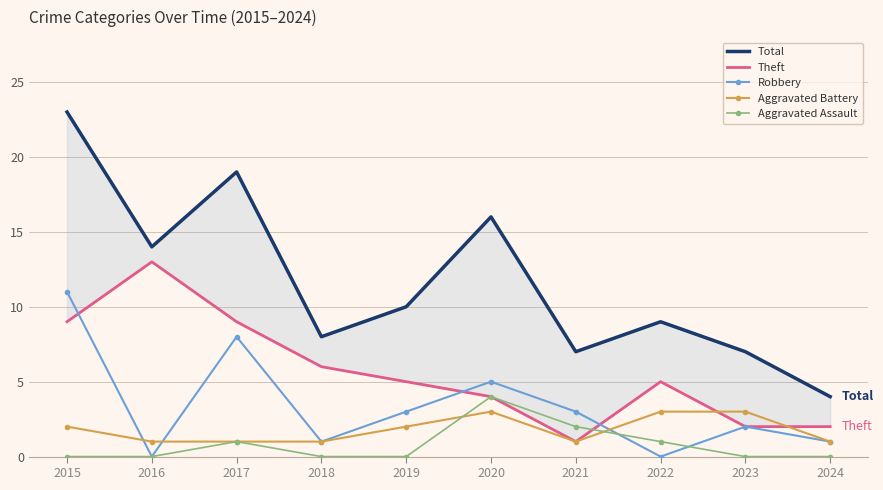

At which label does Theft first exceed 5?

2015